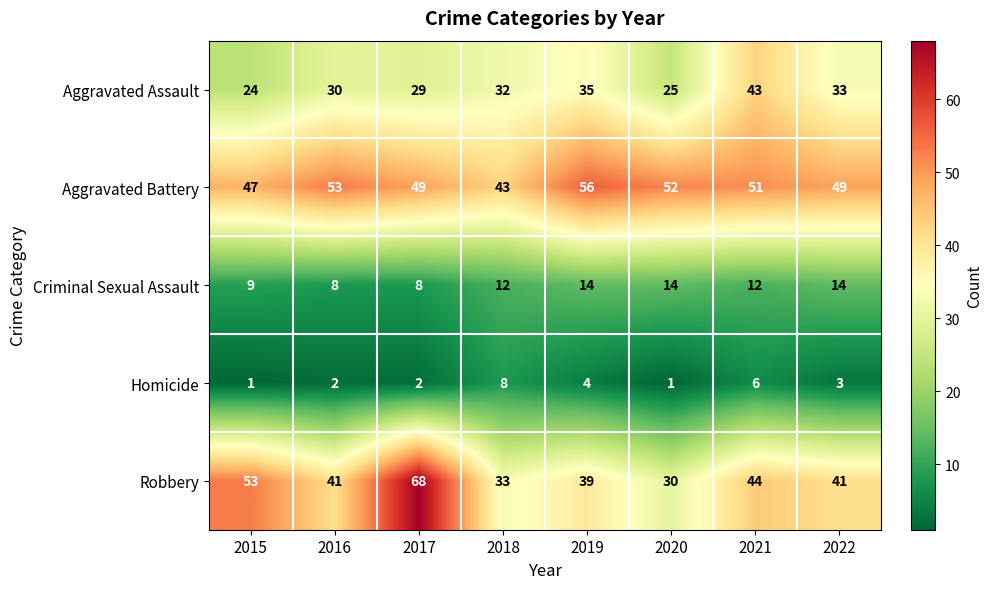

What is the difference between the highest and lowest values at 2020?

51